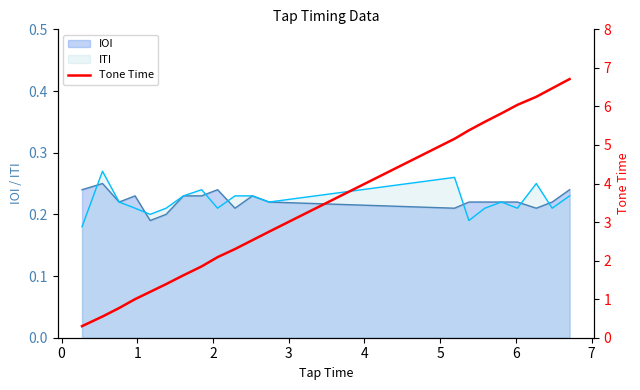

What is the difference between the maximum and minimum values?

6.4